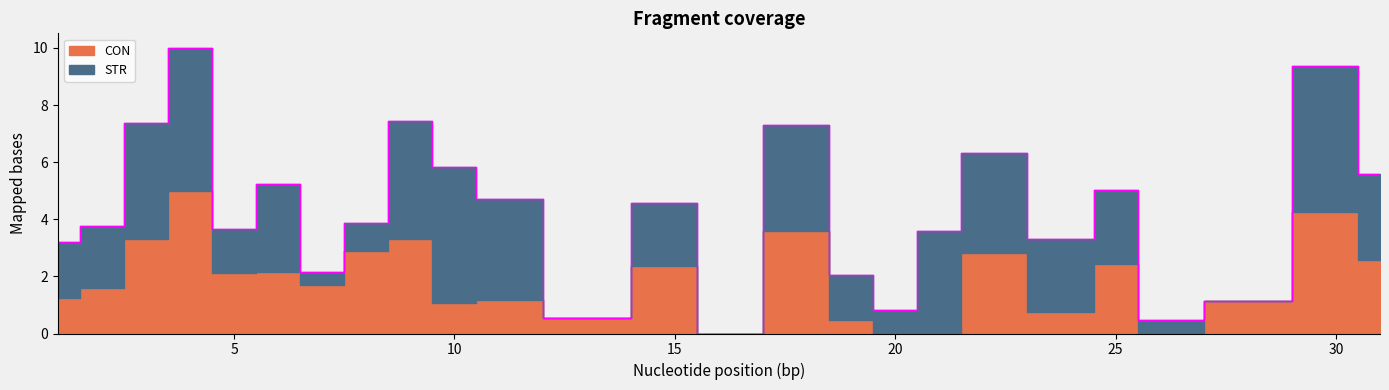

How many times do CON and STR cross each other?

8